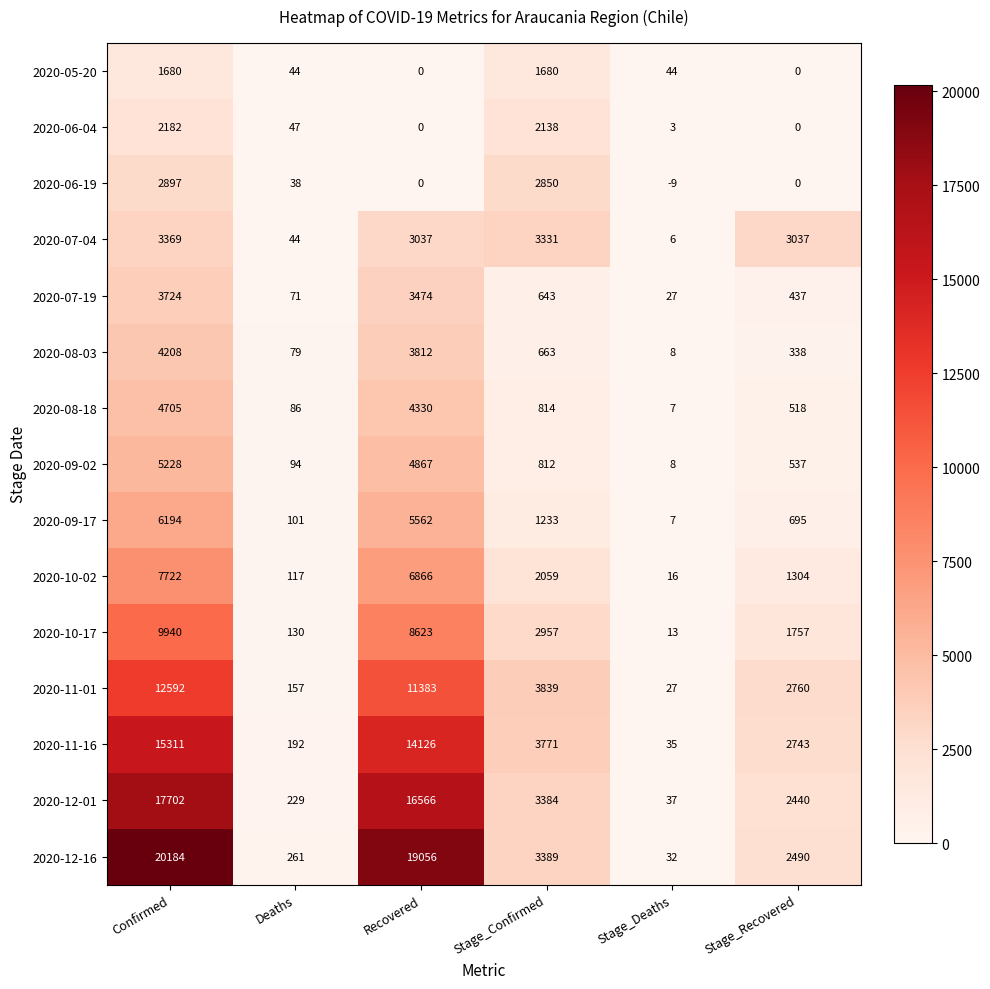

Which label corresponds to the largest value in the chart?

Confirmed